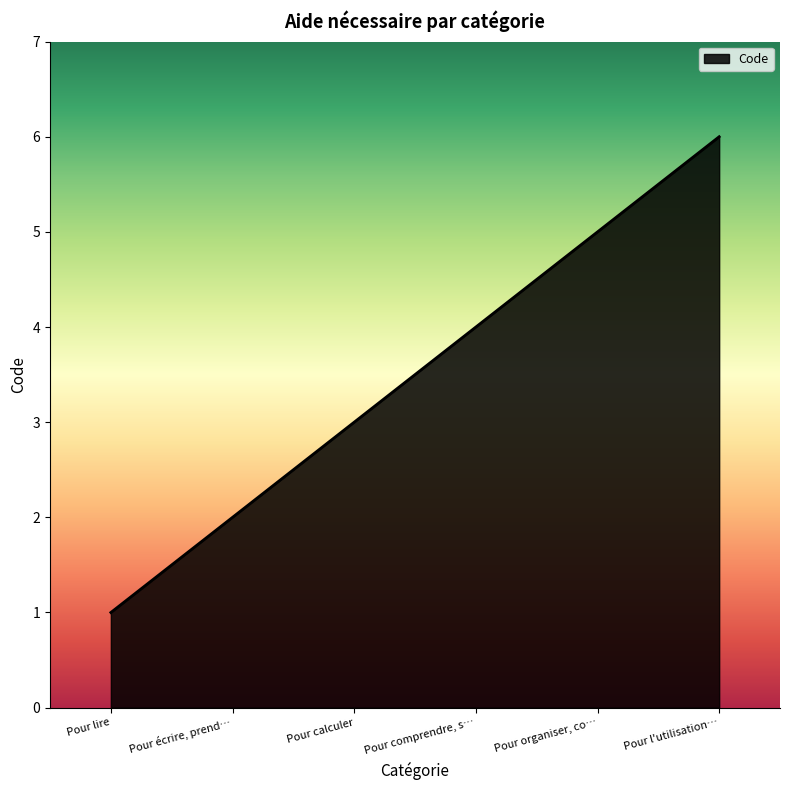

The chart shows a value of 3 at Pour calculer. True or false?

True